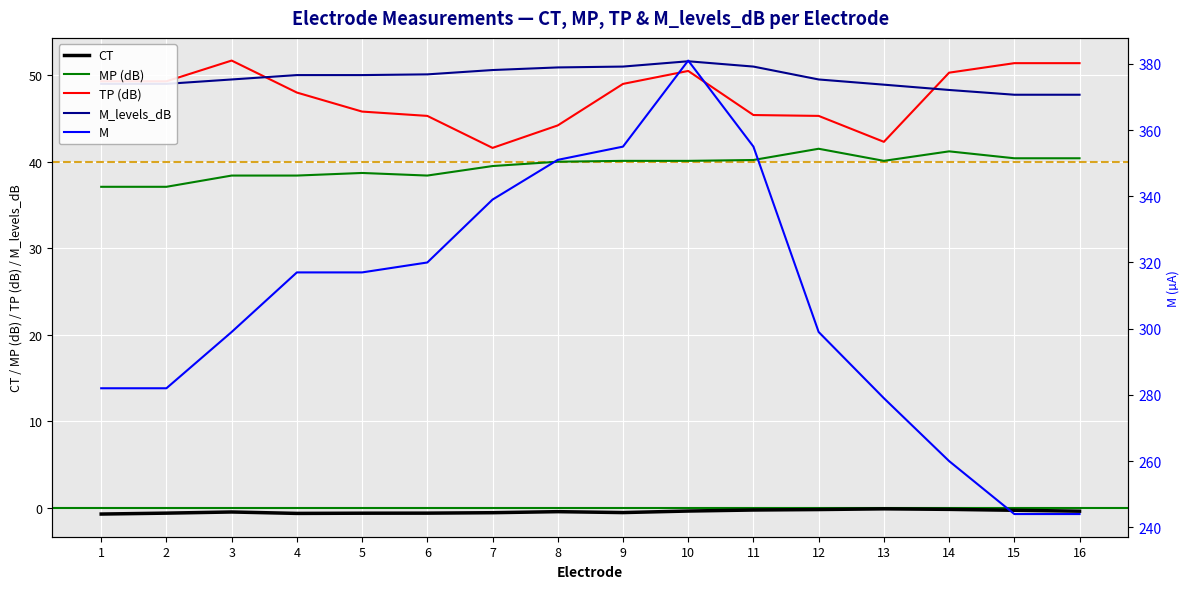

Which series changed the most between 4 and 14?

M